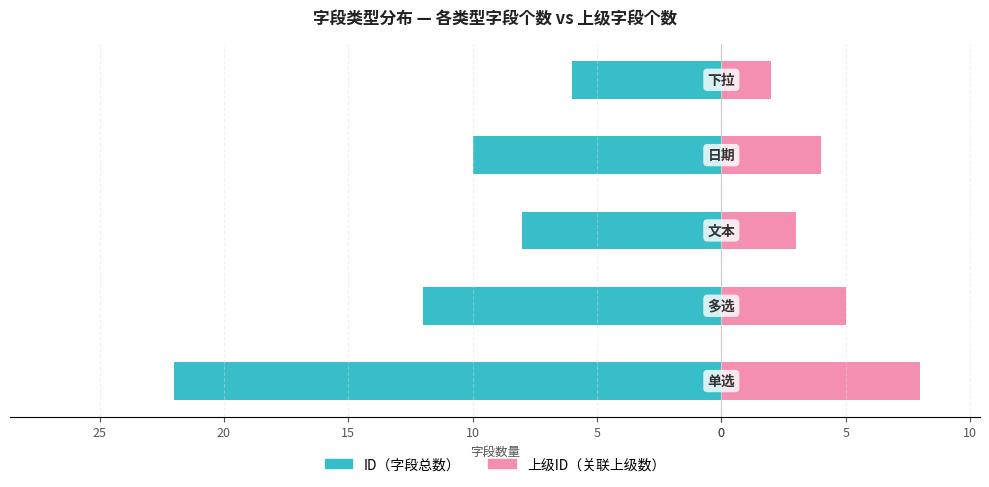

Reading right to left, extract all data points from this chart.

ID: -6	-10	-8	-12	-22
上级ID: 2	4	3	5	8